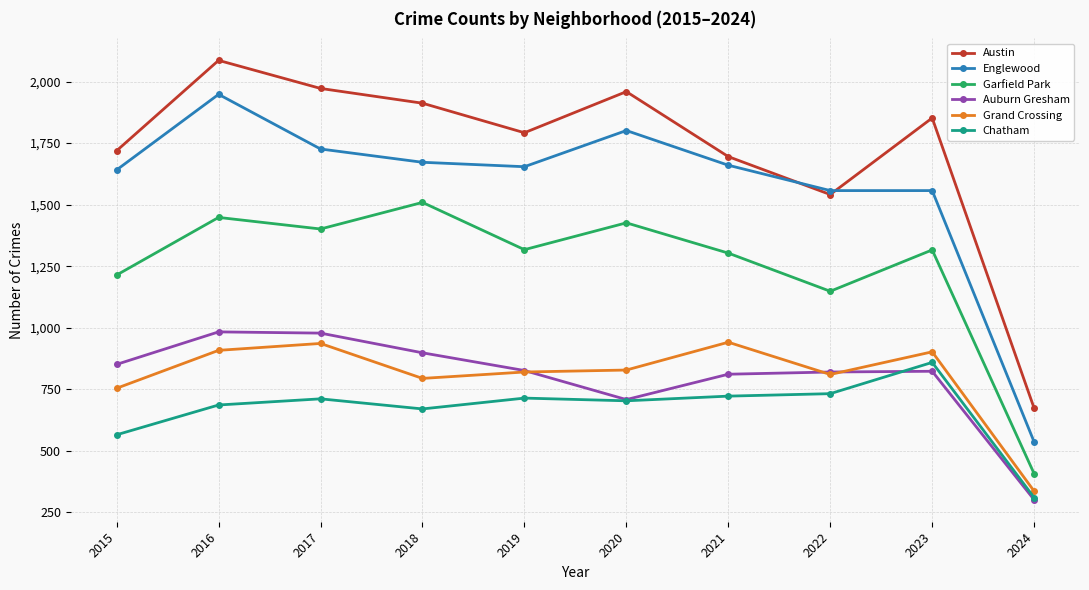

Which series has the largest total across all categories?

Austin